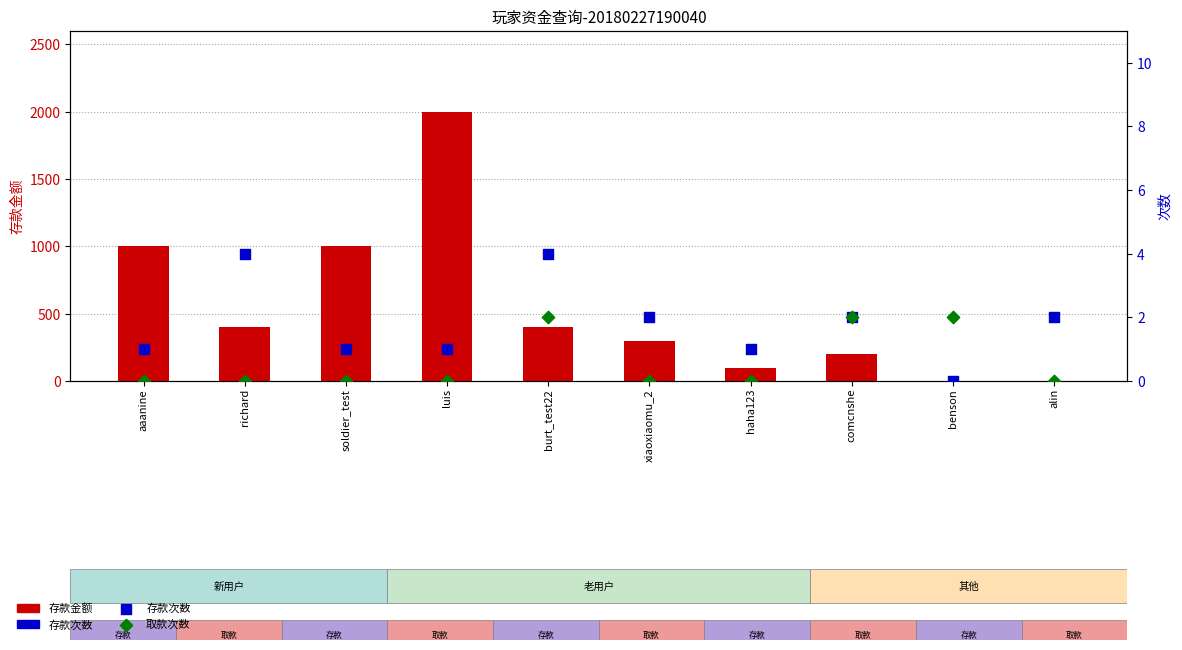

Which series has the largest total across all categories?

存款金额